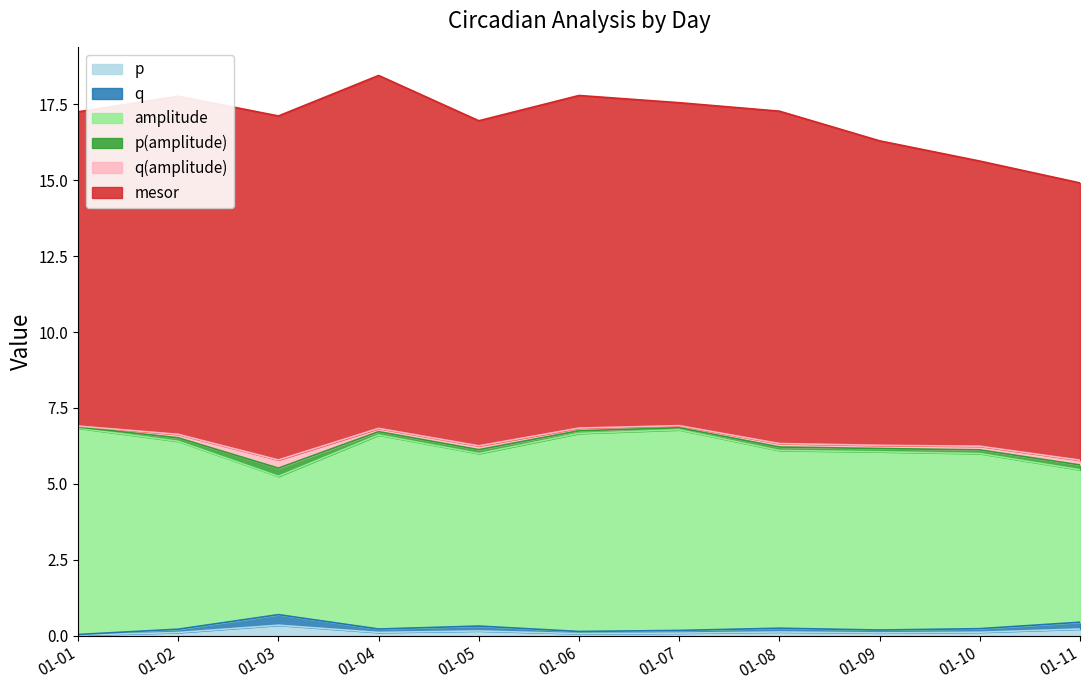

Does the chart have visible grid lines?

No